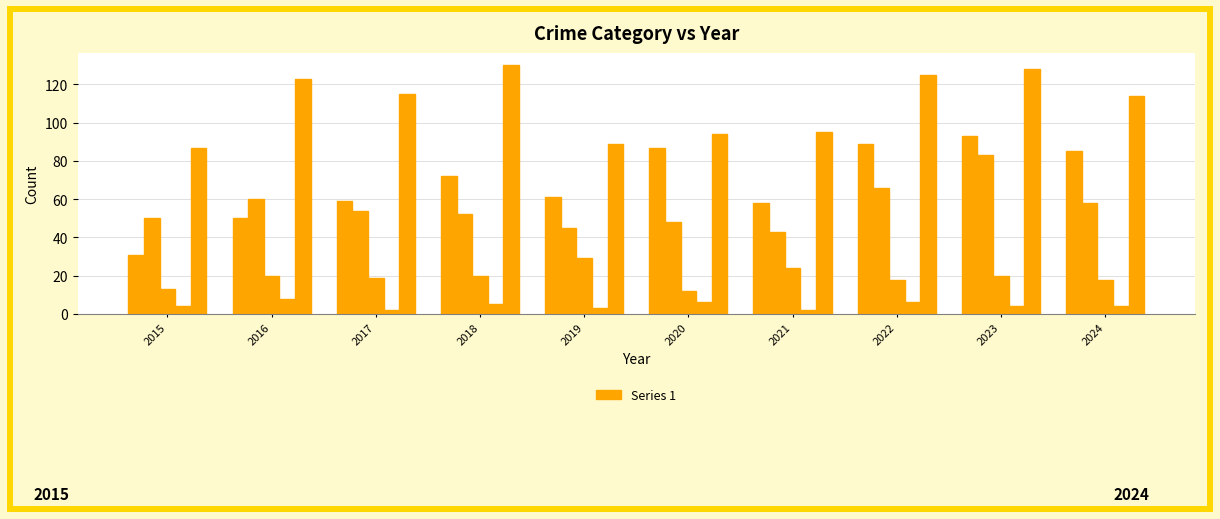

How many categories are shown in the chart?

10